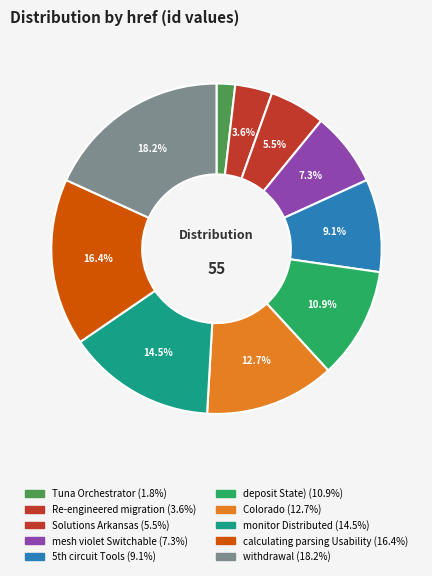

Does any single category account for the majority?

No